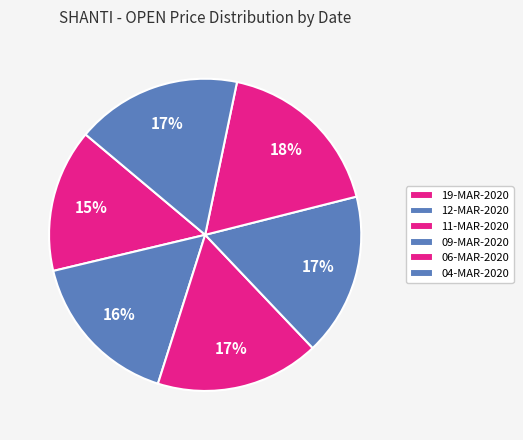

Is it true that 12-MAR-2020 is 16% of the pie?

True